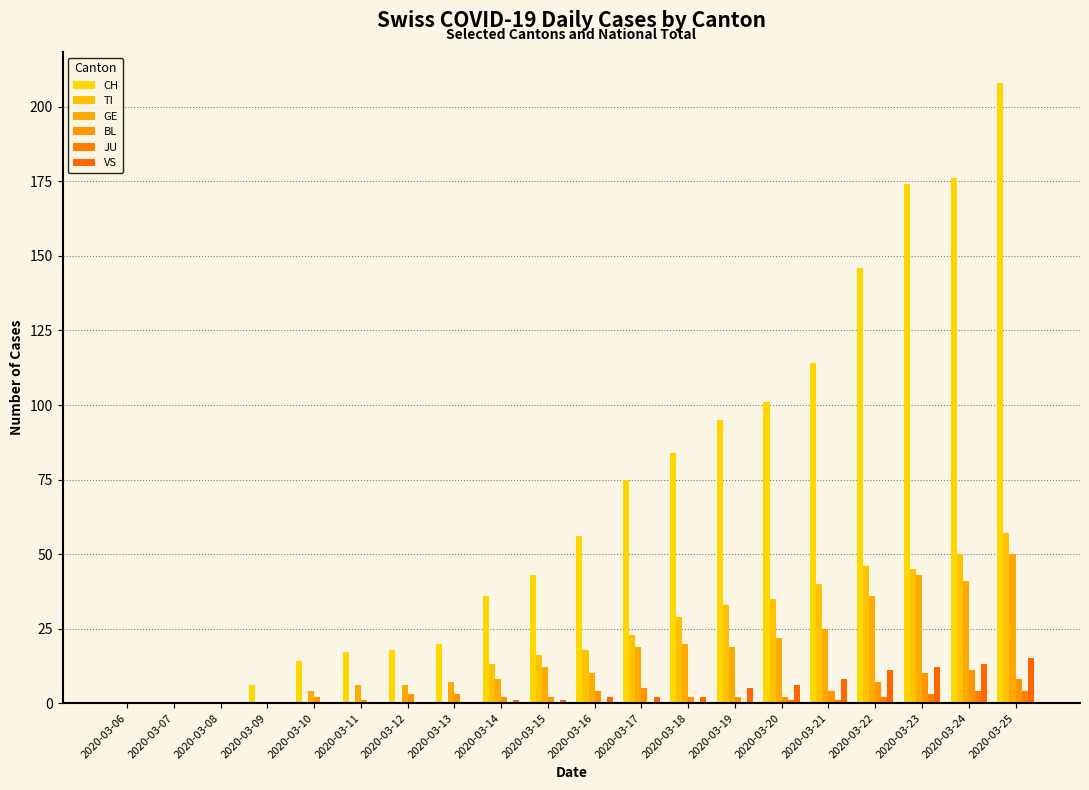

Is the value of JU at 2020-03-18 greater than the value of BL at 2020-03-08?

No